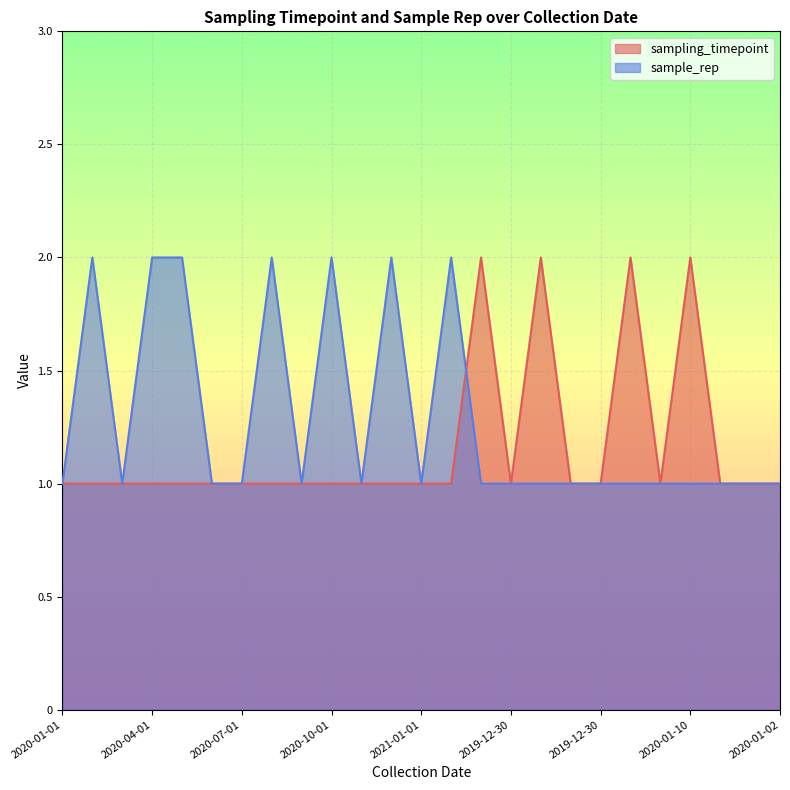

True or false: sampling_timepoint has a value of 1 at 2020-09-01.

True